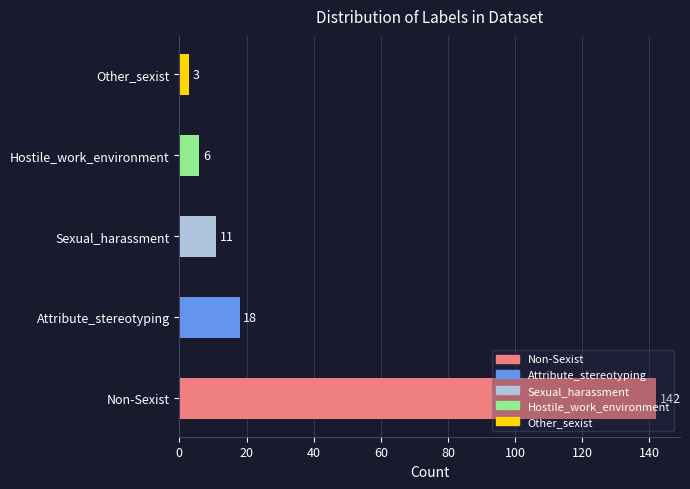

At which label is the value closest to 72?

Attribute_stereotyping